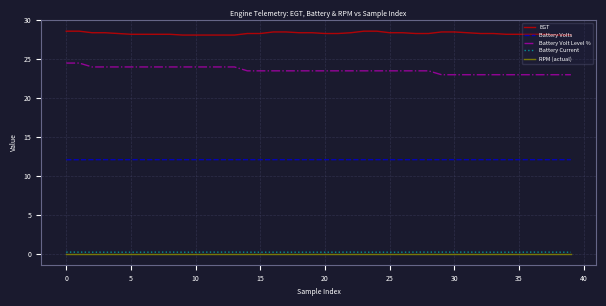

True or false: Battery Volts and EGT cross at least once.

False